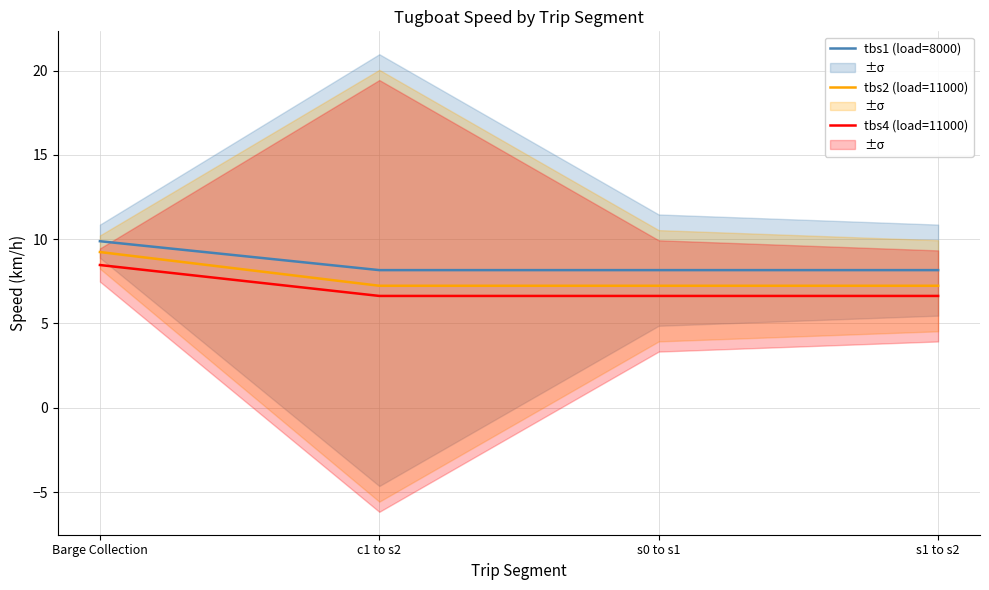

What is the value of the tbs4 (load=11000) point at the 2nd from the left?

6.6